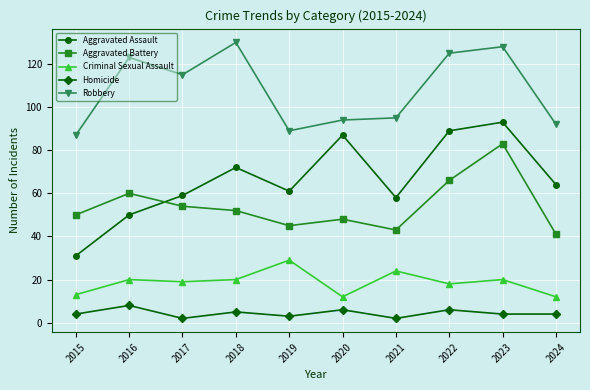

How many lines are shown in the chart?

5